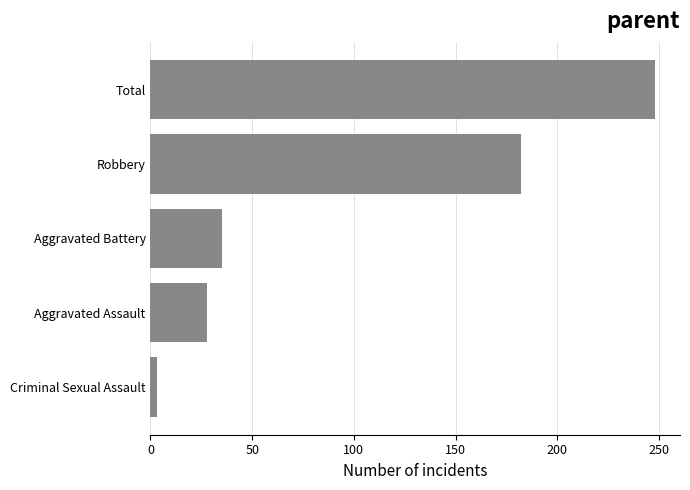

How many series are shown in this chart?

1